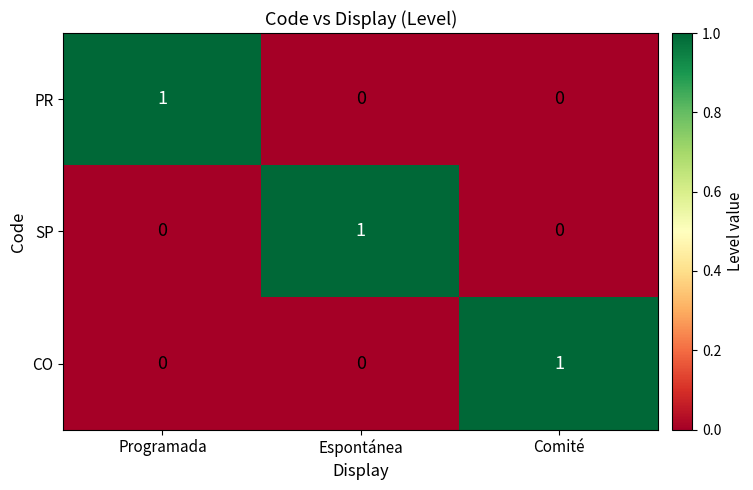

Reading left to right, extract all data points from this chart.

PR: 1	0	0
SP: 0	1	0
CO: 0	0	1